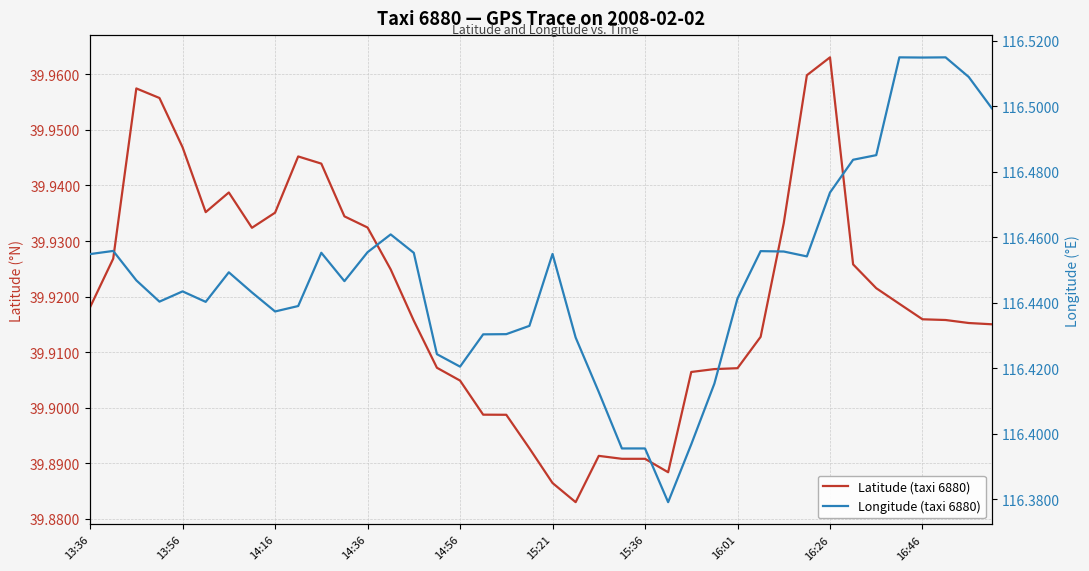

True or false: Longitude (taxi 6880) and Latitude (taxi 6880) cross at least once.

False